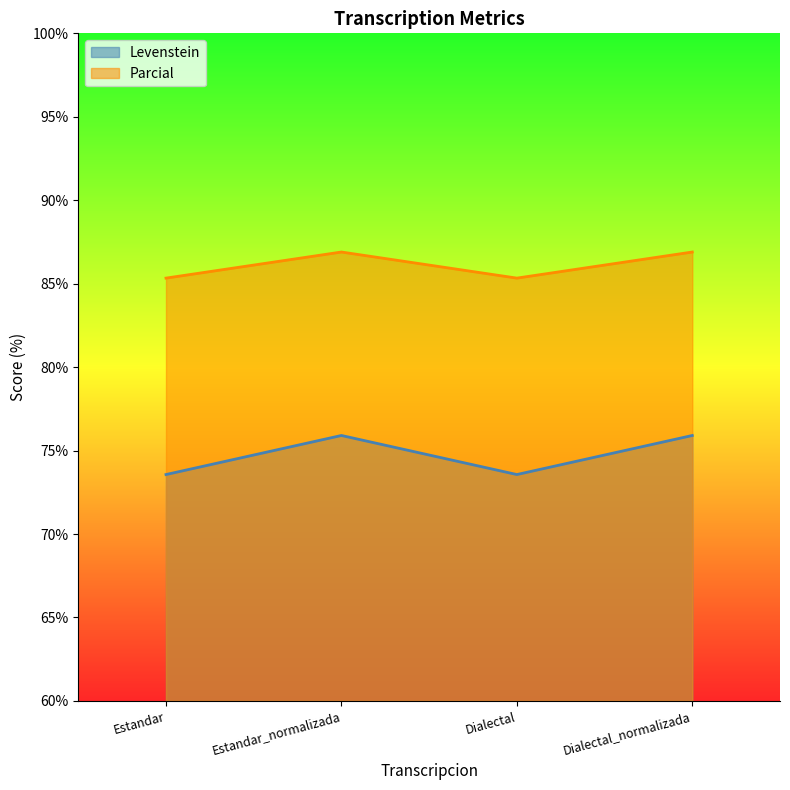

Reading left to right, transcribe all the data shown in this chart.

Levenstein: Estandar=73.6	Estandar_normalizada=75.9	Dialectal=73.6	Dialectal_normalizada=75.9
Parcial: Estandar=85.3	Estandar_normalizada=86.9	Dialectal=85.3	Dialectal_normalizada=86.9